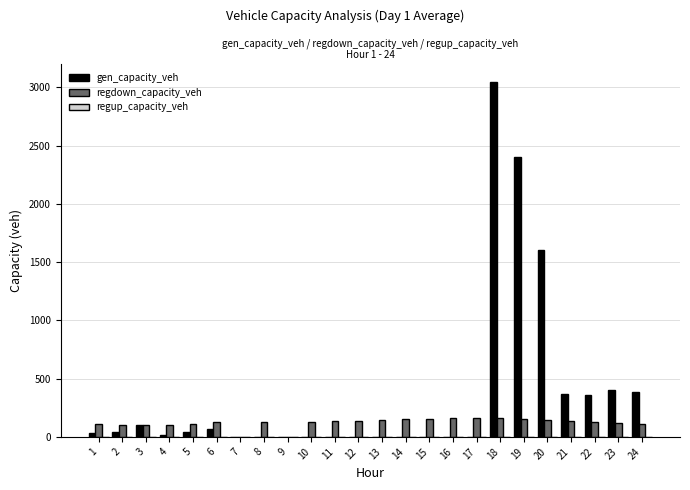

The value of gen_capacity_veh at 14 is -1457.2. True or false?

False